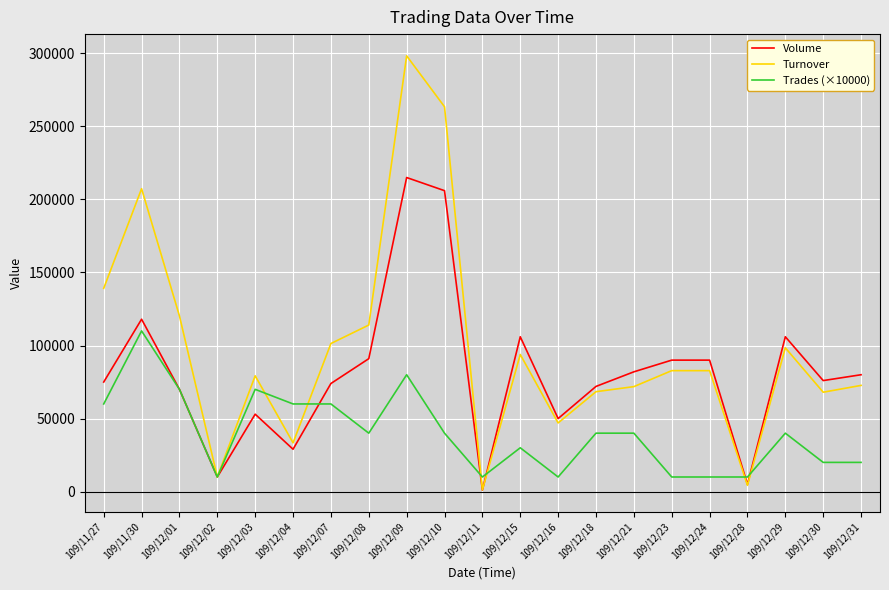

In Volume, how many points are lower than both neighbors (excluding endpoints)?

6